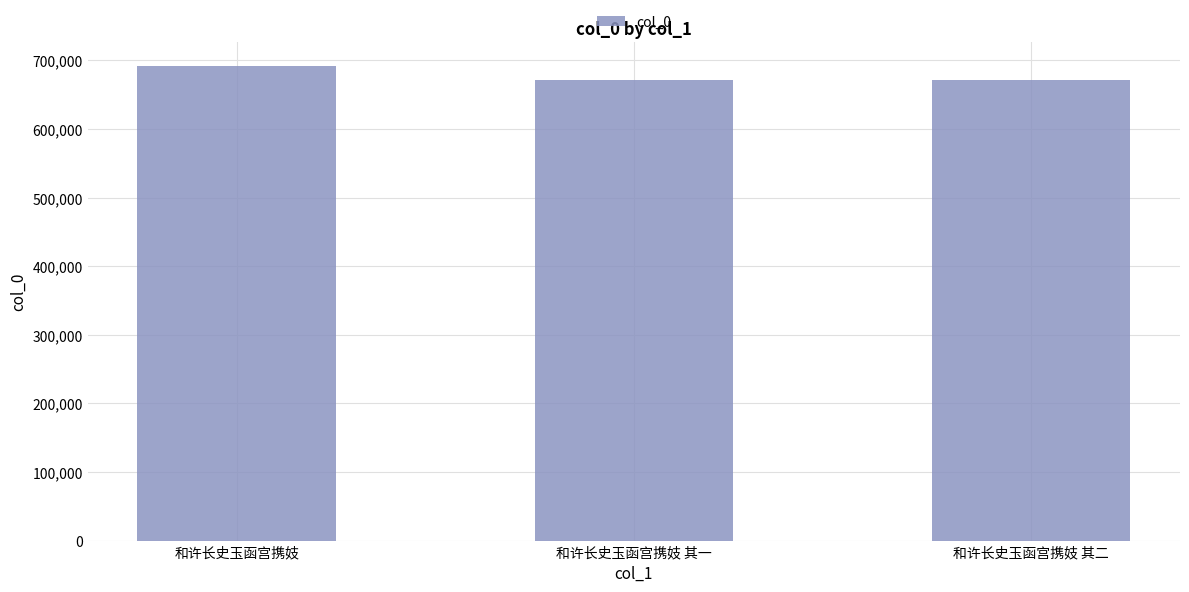

Approximately how many times larger is the value at 和许长史玉函宫携妓 其一 compared to 和许长史玉函宫携妓?

1.0